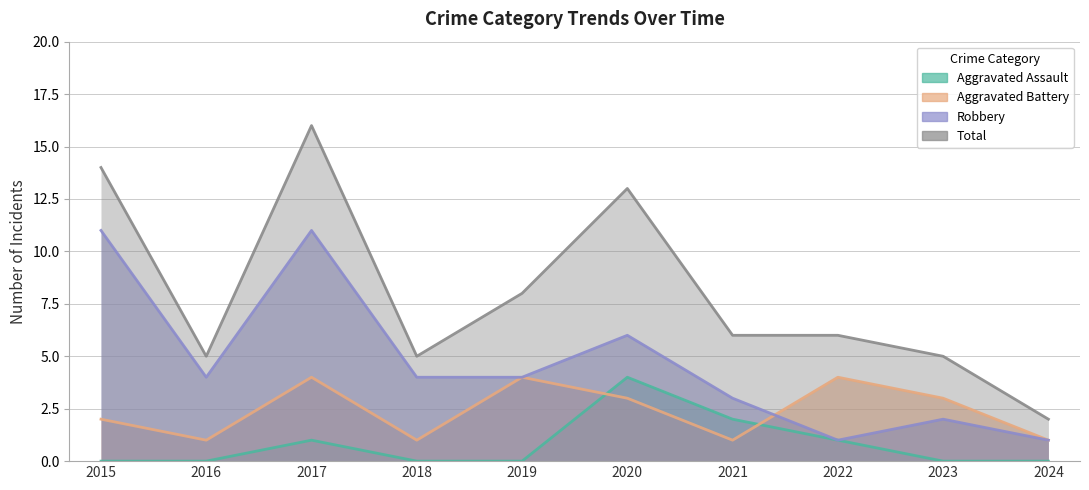

How many times do Robbery and Aggravated Battery cross each other?

1